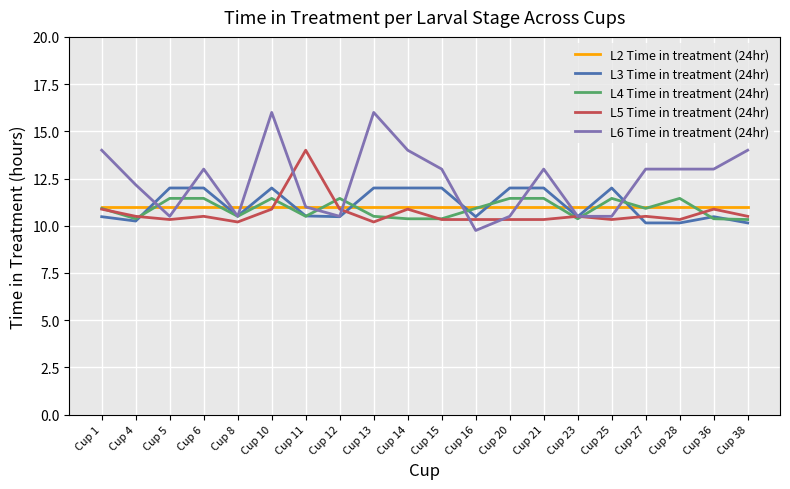

What is the difference between the L5 Time in treatment (24hr) values at Cup 13 and Cup 15?

0.1